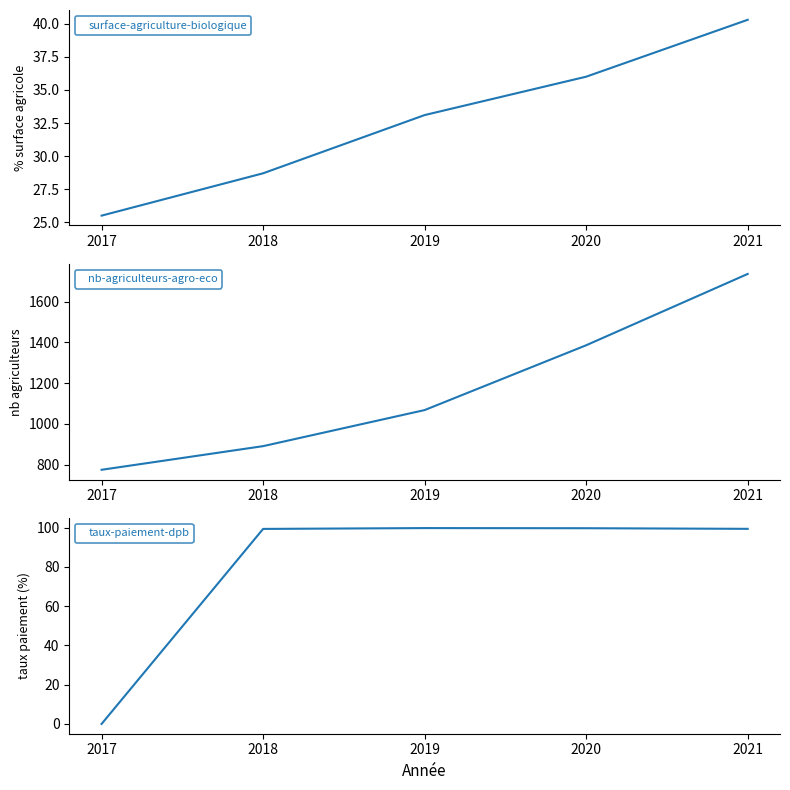

At which label is surface-agriculture-biologique closest to 32?

2019